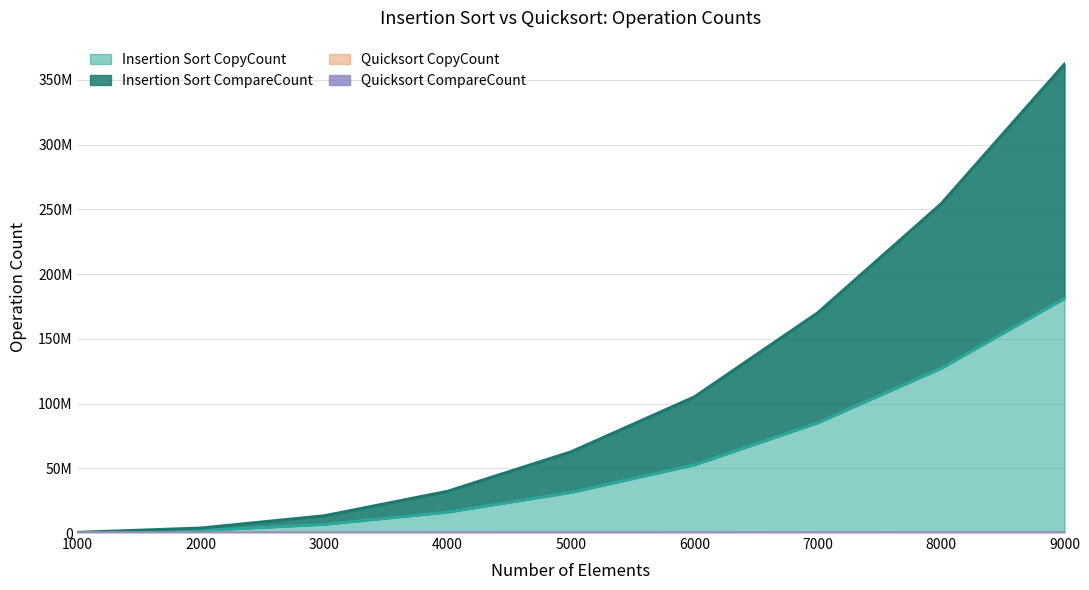

How many data points in Insertion Sort CompareCount are less than 62662186?

4